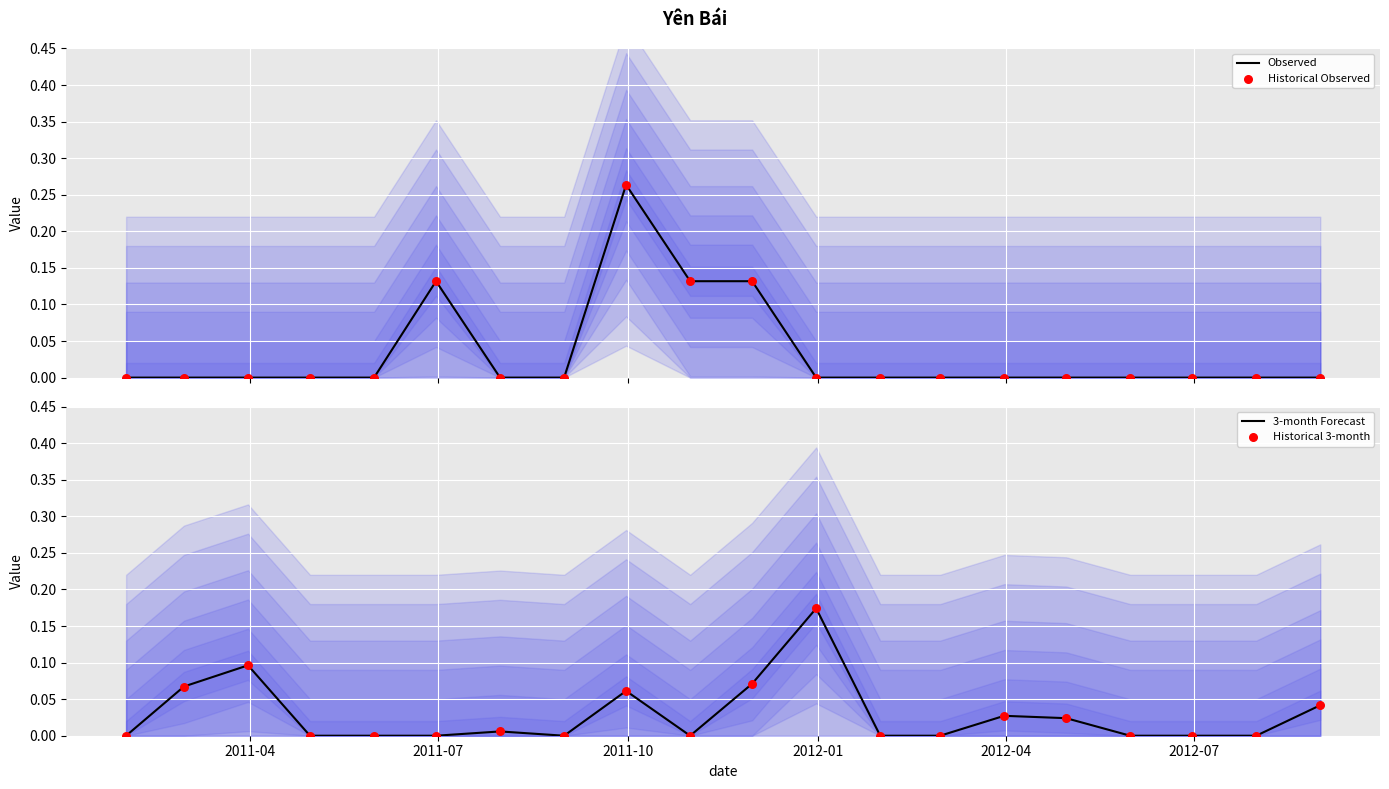

Is the value of 3-month Forecast at 18 greater than the value of Historical 3-month at 2012-07?

No